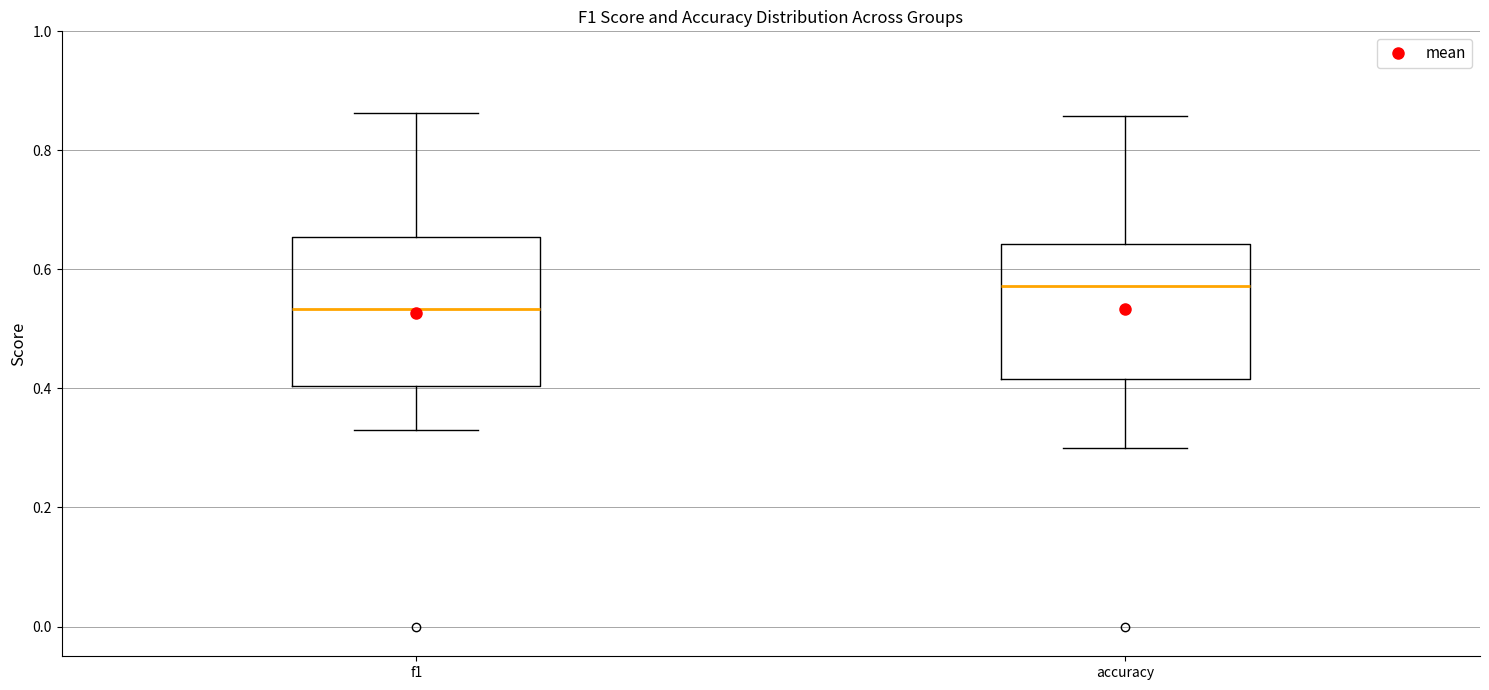

Reading left to right, transcribe this box plot: for each box, give where its median line is, the range the box spans, and where its two whiskers end, as read against the y-axis. The values are not printed on the chart, so give them approximately, as read against the axis.

f1: median 0.54, box 0.40 to 0.66, whiskers 0.34 to 0.86
accuracy: median 0.58, box 0.42 to 0.64, whiskers 0.30 to 0.86